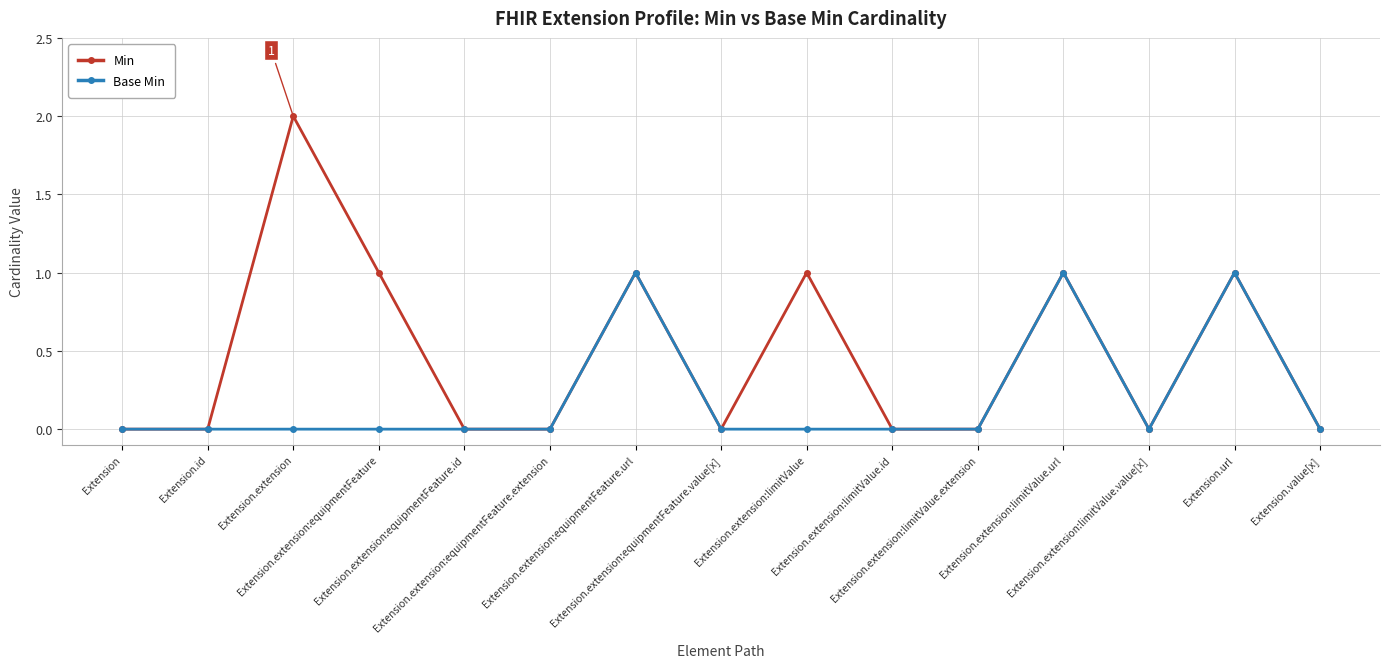

Reading left to right, what are all the values shown in this chart?

Min: Extension=0	Extension.id=0	Extension.extension=2	Extension.extension:equipmentFeature=1	Extension.extension:equipmentFeature.id=0	Extension.extension:equipmentFeature.extension=0	Extension.extension:equipmentFeature.url=1	Extension.extension:equipmentFeature.value[x]=0	Extension.extension:limitValue=1	Extension.extension:limitValue.id=0	Extension.extension:limitValue.extension=0	Extension.extension:limitValue.url=1	Extension.extension:limitValue.value[x]=0	Extension.url=1	Extension.value[x]=0
Base Min: Extension=0	Extension.id=0	Extension.extension=0	Extension.extension:equipmentFeature=0	Extension.extension:equipmentFeature.id=0	Extension.extension:equipmentFeature.extension=0	Extension.extension:equipmentFeature.url=1	Extension.extension:equipmentFeature.value[x]=0	Extension.extension:limitValue=0	Extension.extension:limitValue.id=0	Extension.extension:limitValue.extension=0	Extension.extension:limitValue.url=1	Extension.extension:limitValue.value[x]=0	Extension.url=1	Extension.value[x]=0